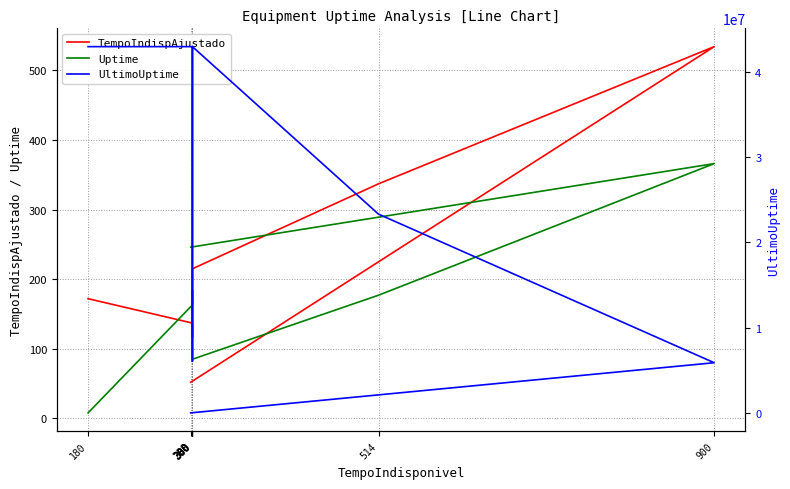

The value of Uptime at 300 is 107.0. True or false?

True